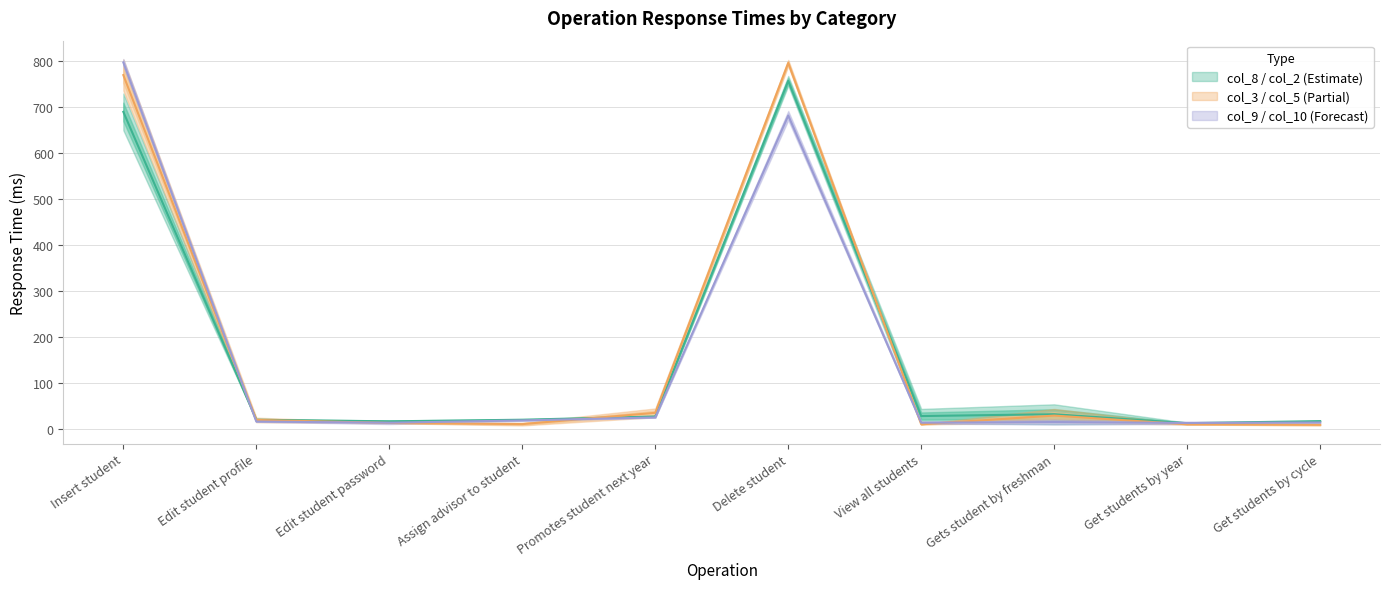

How many interior local valleys does the col_8 series have?

3